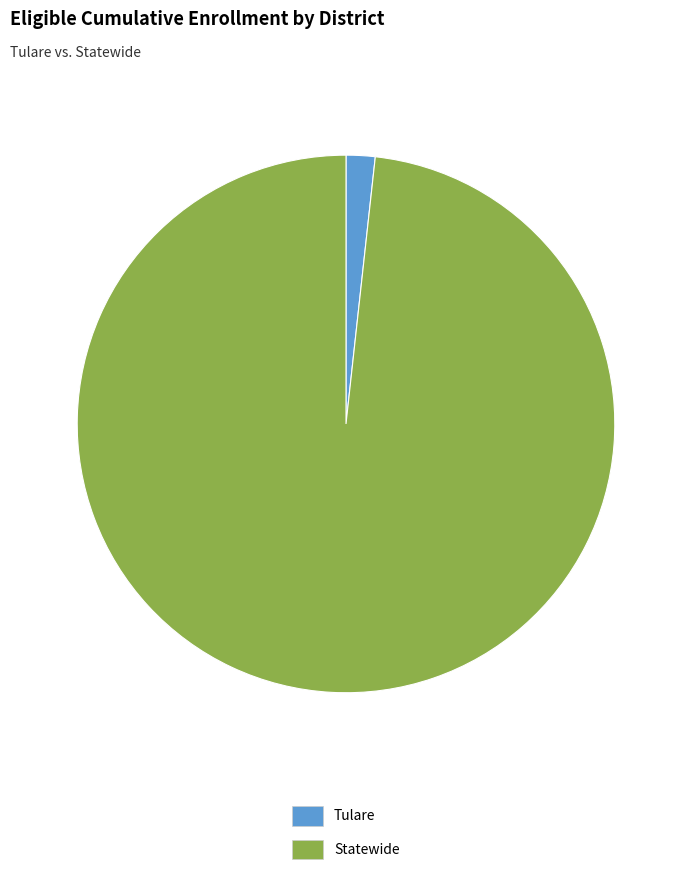

Rank the categories by value from highest to lowest.

Statewide, Tulare